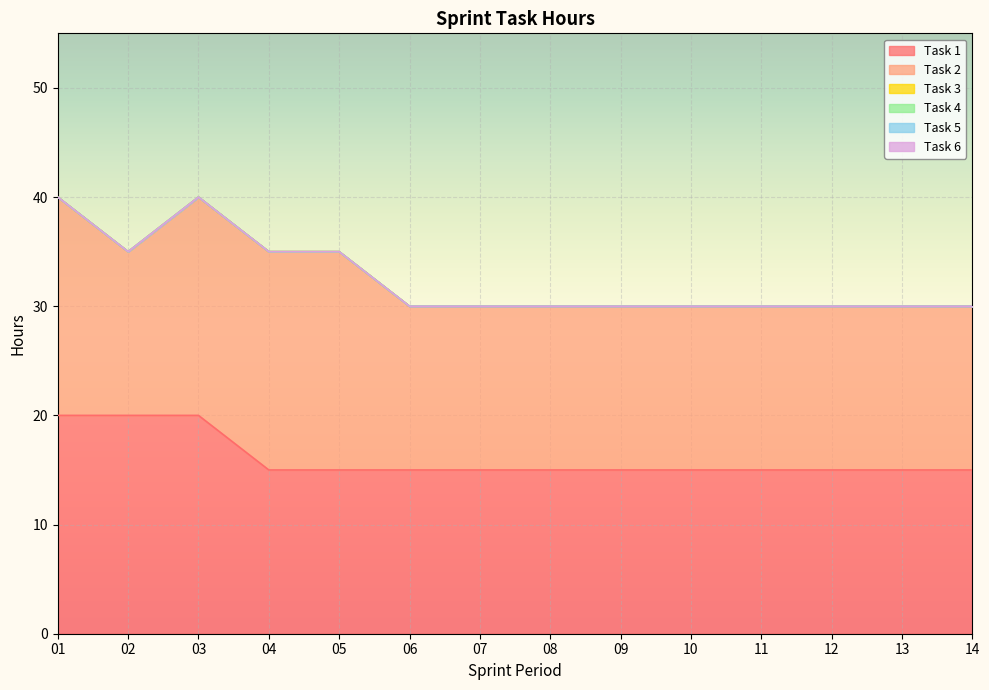

Reading left to right, list all the values displayed in this chart.

Task 1: 01=20	02=20	03=20	04=15	05=15	06=15	07=15	08=15	09=15	10=15	11=15	12=15	13=15	14=15
Task 2: 01=20	02=15	03=20	04=20	05=20	06=15	07=15	08=15	09=15	10=15	11=15	12=15	13=15	14=15
Task 3: 01=0	02=0	03=0	04=0	05=0	06=0	07=0	08=0	09=0	10=0	11=0	12=0	13=0	14=0
Task 4: 01=0	02=0	03=0	04=0	05=0	06=0	07=0	08=0	09=0	10=0	11=0	12=0	13=0	14=0
Task 5: 01=0	02=0	03=0	04=0	05=0	06=0	07=0	08=0	09=0	10=0	11=0	12=0	13=0	14=0
Task 6: 01=0	02=0	03=0	04=0	05=0	06=0	07=0	08=0	09=0	10=0	11=0	12=0	13=0	14=0